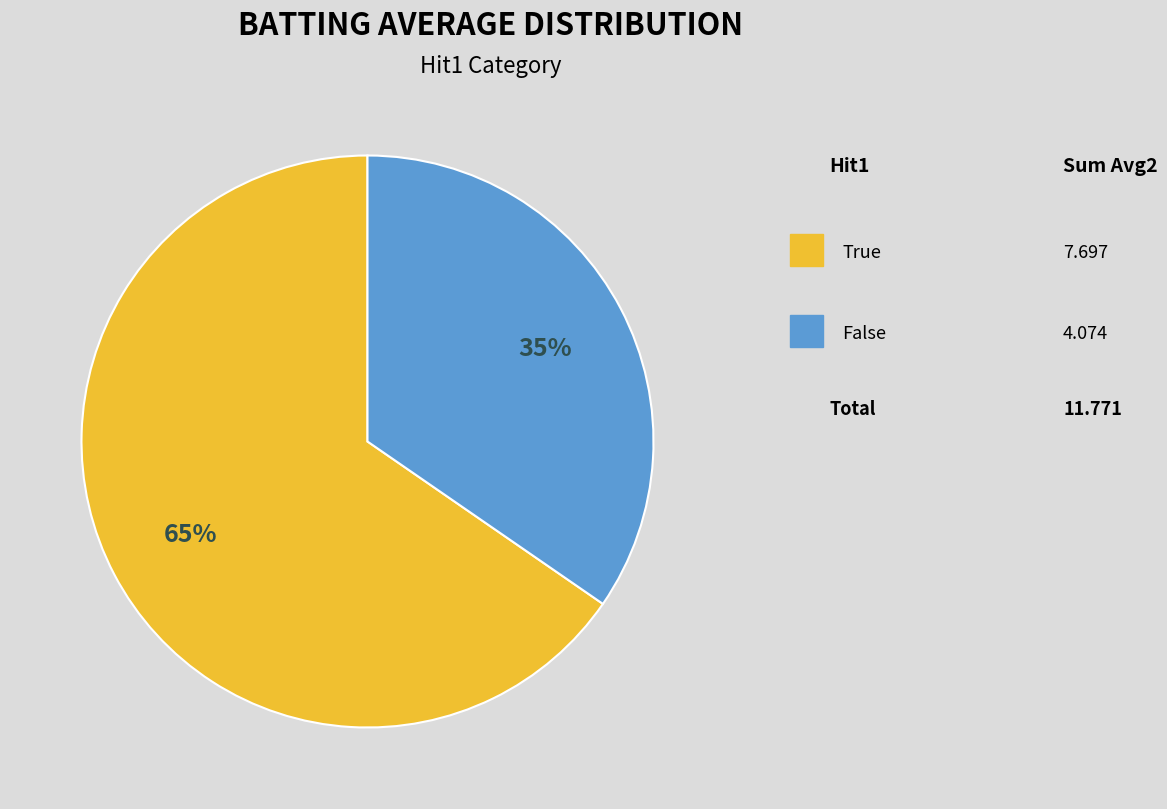

Is there a majority slice in this chart?

Yes